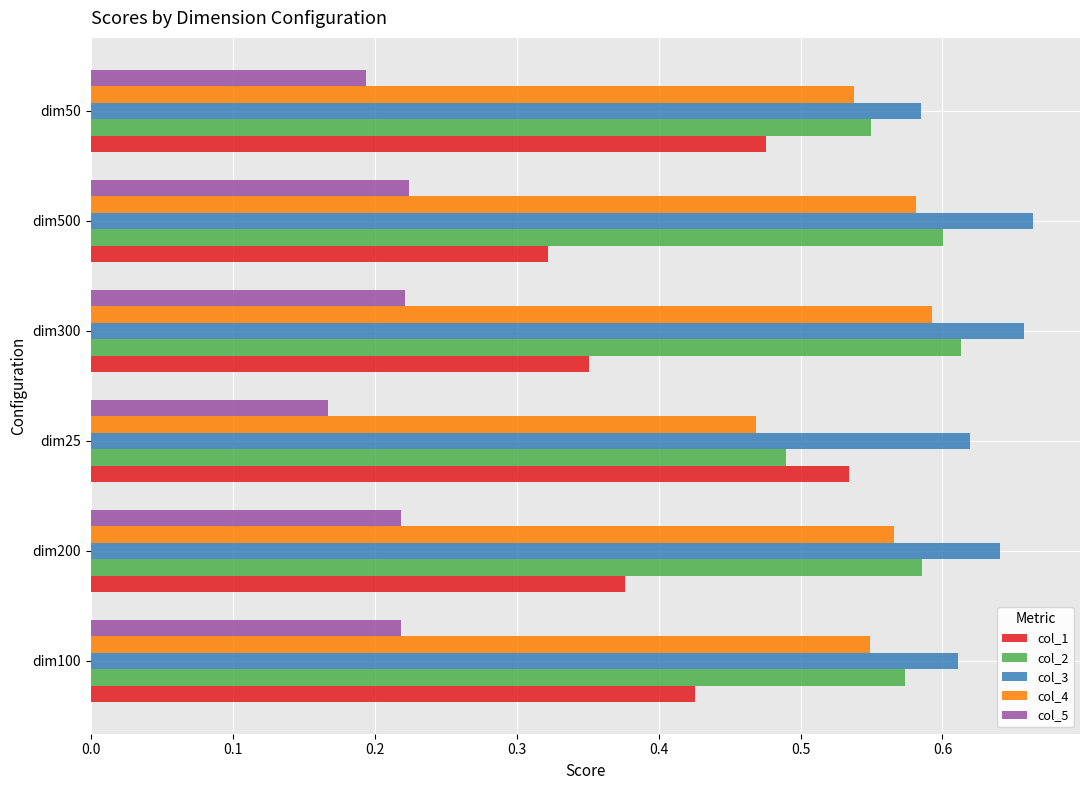

What is the total value across all series at dim300?

2.4